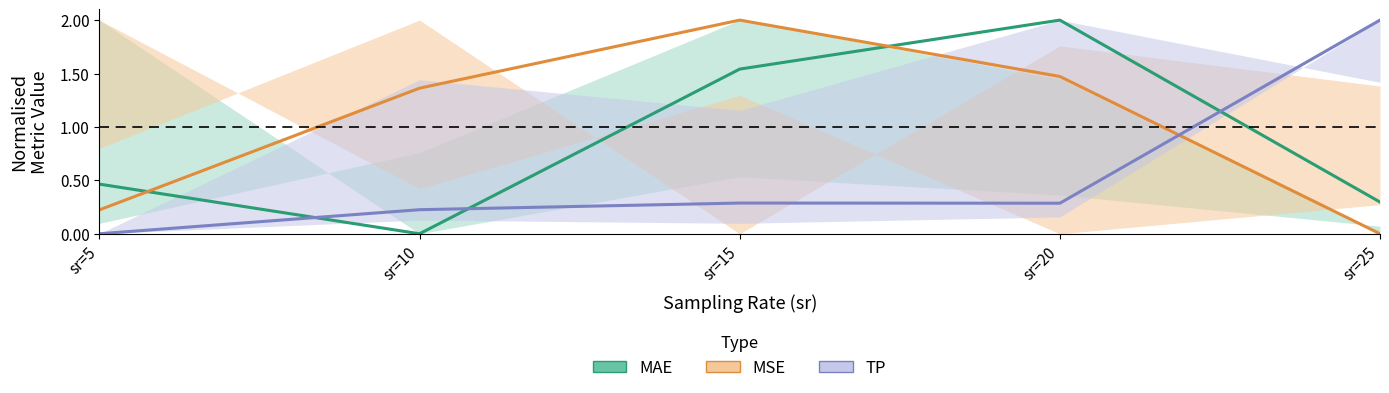

How many intersections are there between TP (normalised) and MAE (normalised)?

3